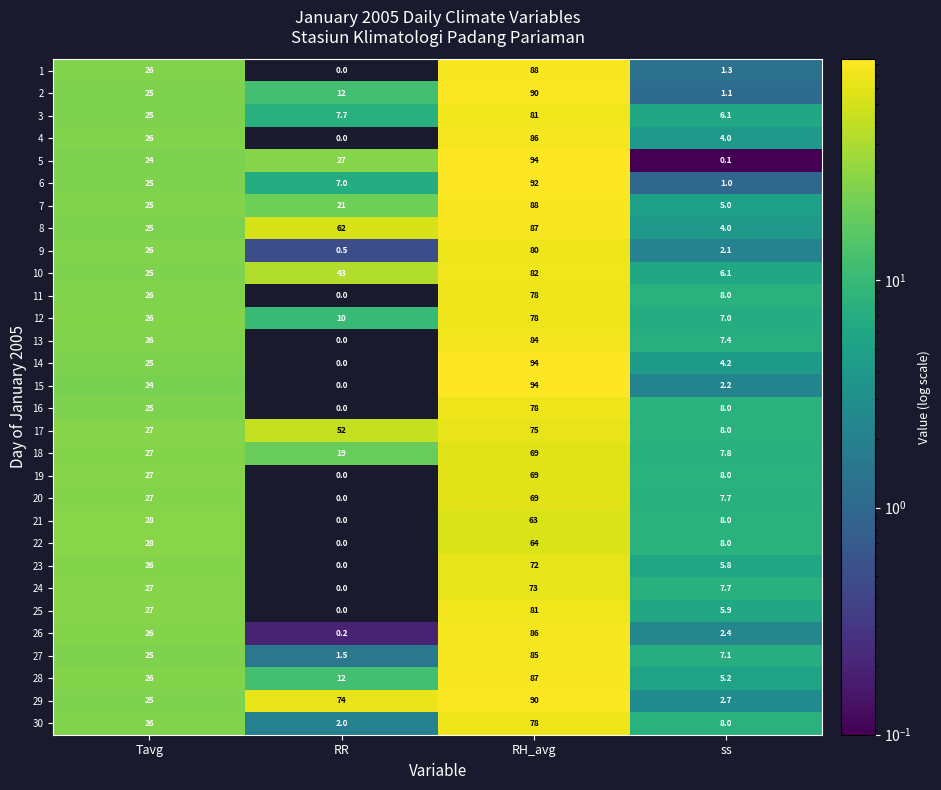

The 3 series shows 1.9 at ss. True or false?

False